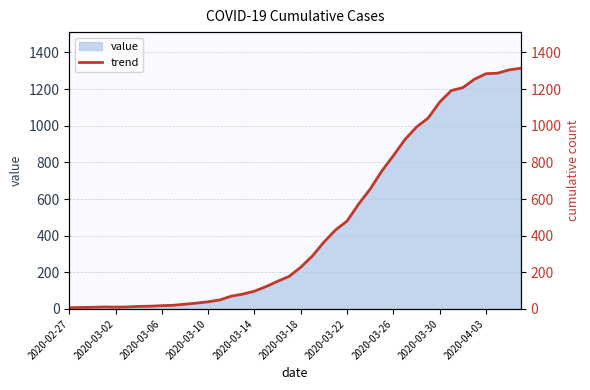

Which category has the lowest value across all series?

2020-02-27